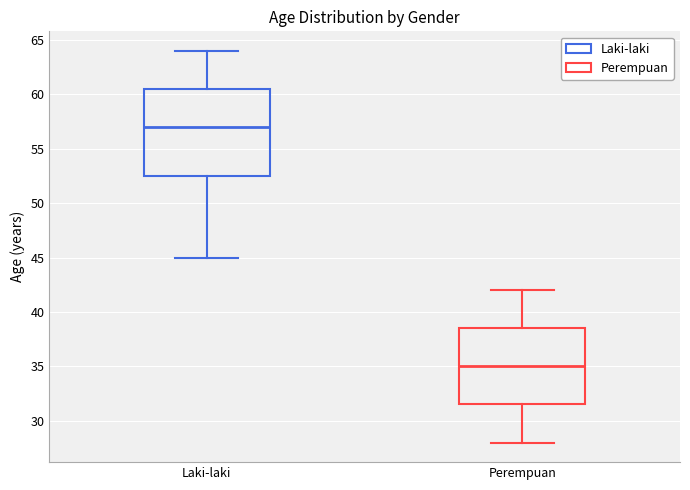

Where is the lower edge of the box for Perempuan on the y-axis? The values are not printed on the chart, so give them approximately, as read against the axis.

31.5